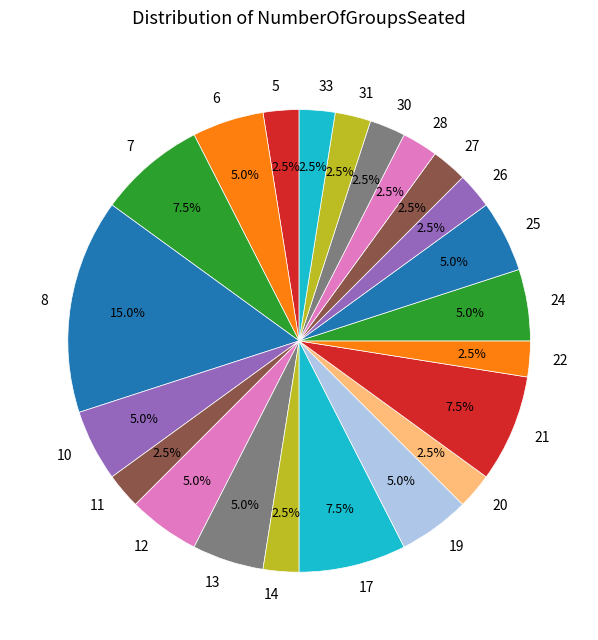

Which slice is the largest?

8